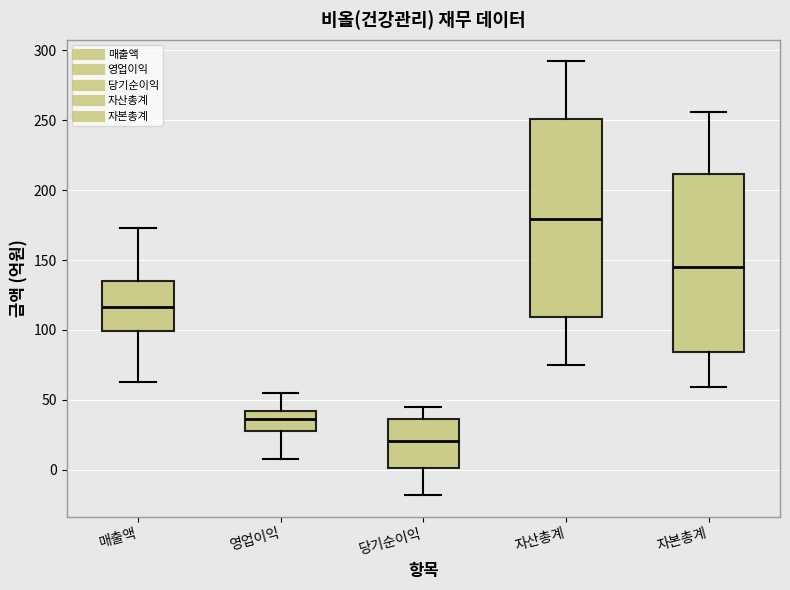

Which box's median line is the highest?

자산총계